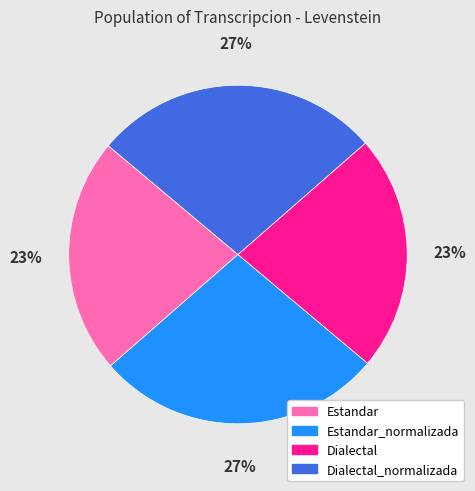

To the nearest percent, what percentage of the pie is Estandar?

23%